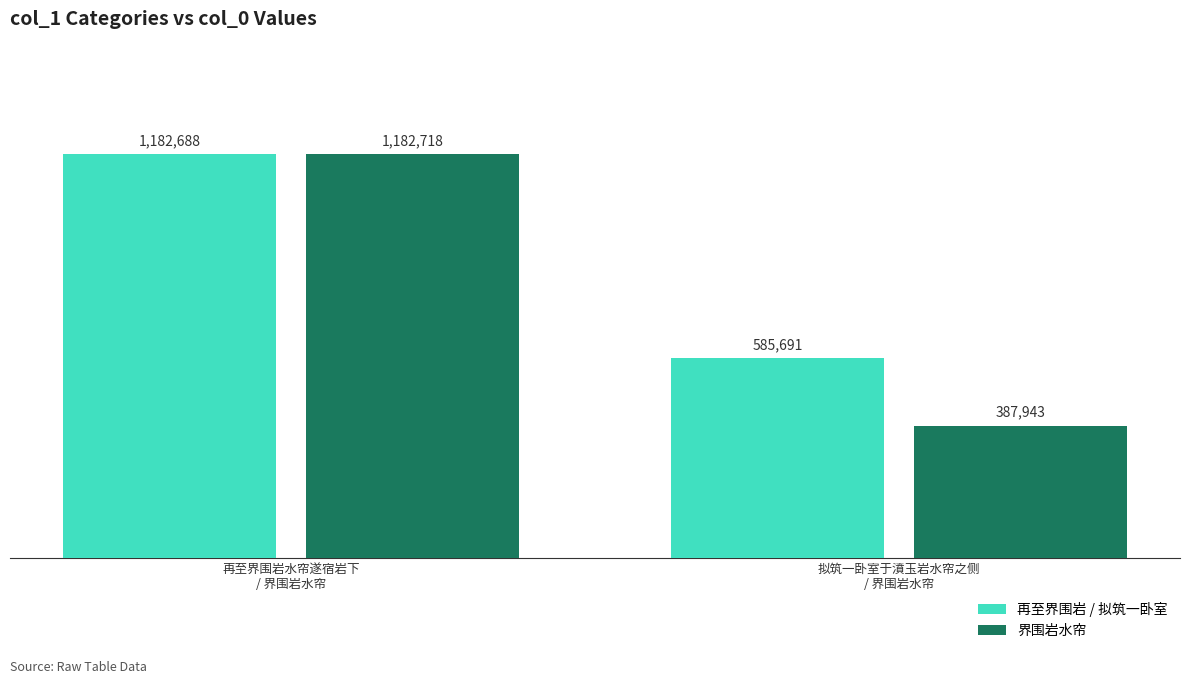

Reading left to right, extract all data points from this chart.

再至界围岩 / 拟筑一卧室: 1182688	585691
界围岩水帘: 1182718	387943